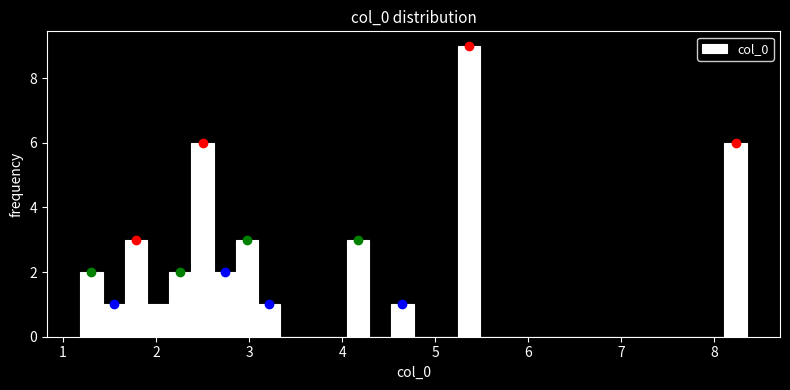

Read against the x-axis, roughly where is the centre of the tallest bar?

5.4